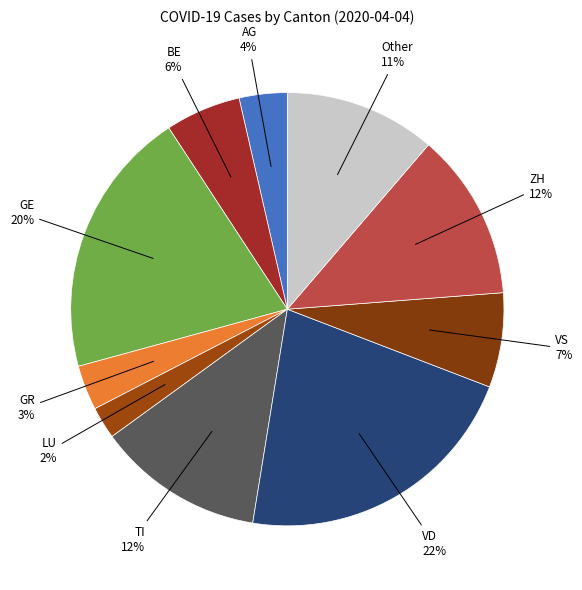

Which category has the smallest portion of the pie?

LU